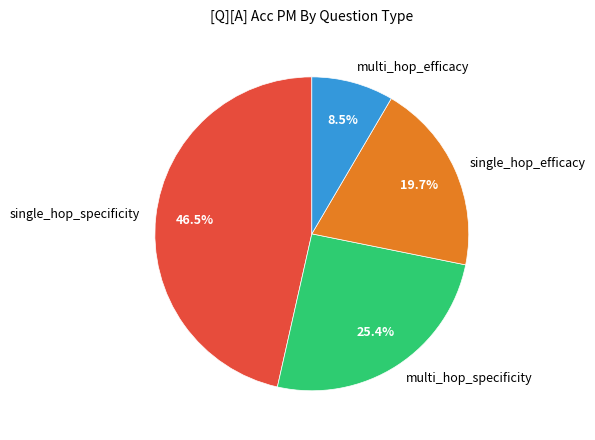

To the nearest percent, what is the combined percentage of multi_hop_efficacy and multi_hop_specificity?

34%